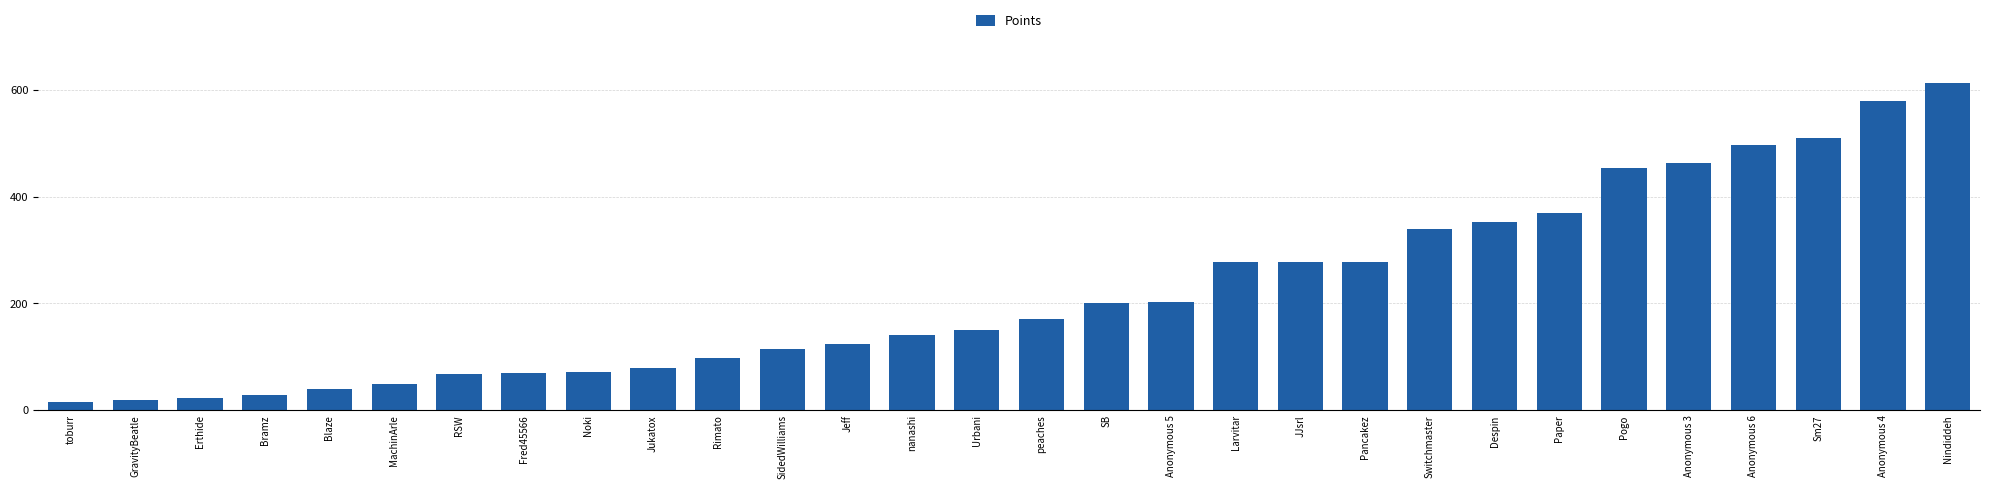

Which category has the highest value across all series?

Nindiddeh